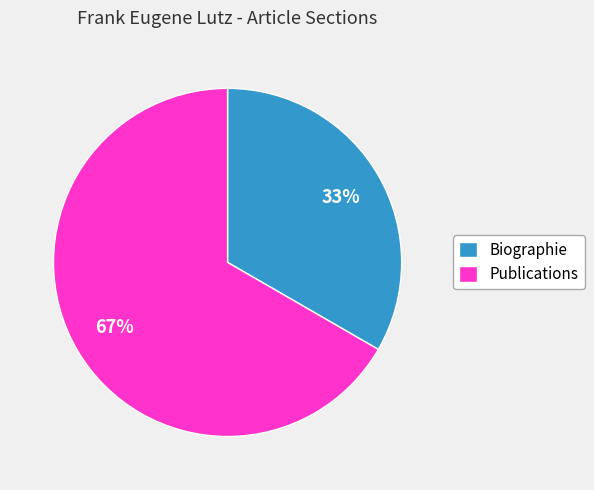

Is the sum of Biographie and Publications greater than half?

Yes